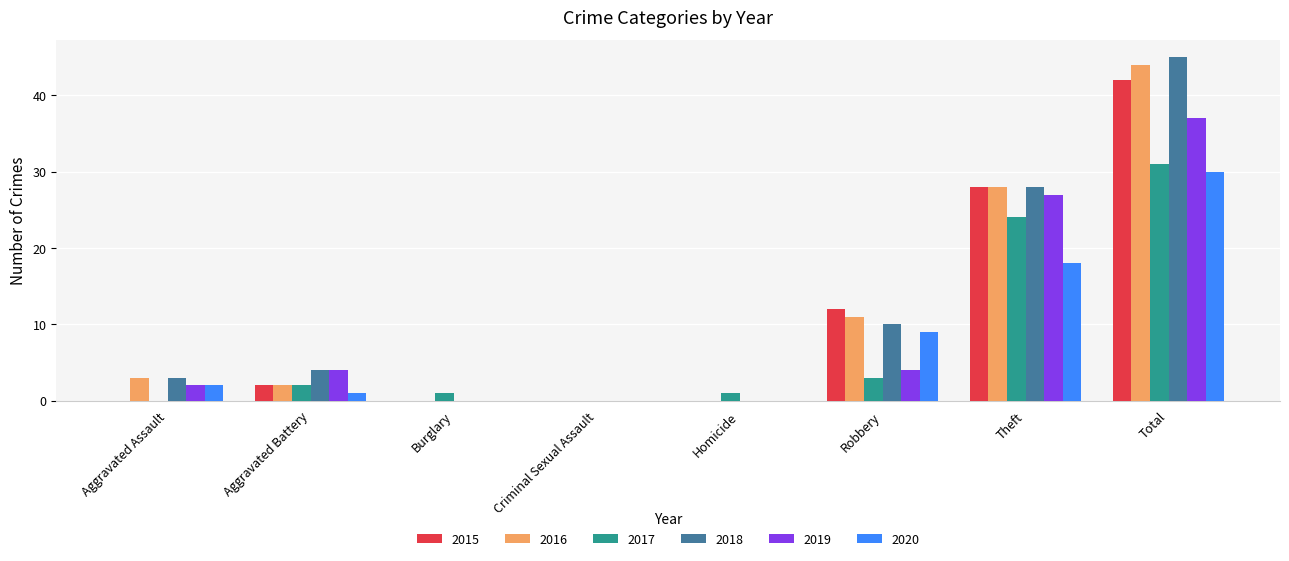

What is the sum of all 2019 values?

74